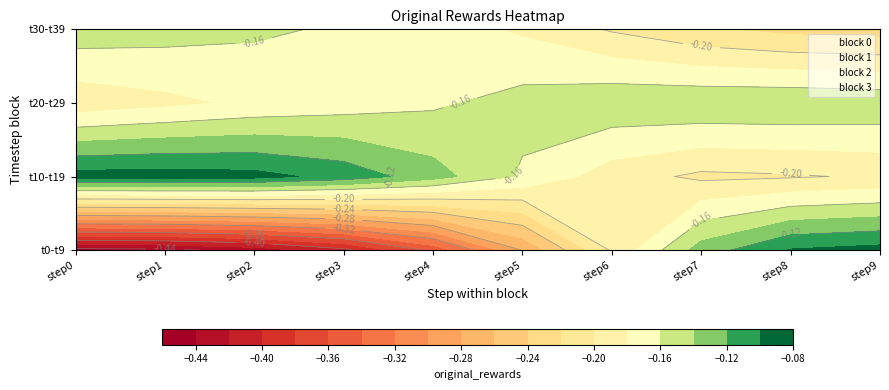

Is the value of 3 at 6 greater than the value of 1 at 5?

No